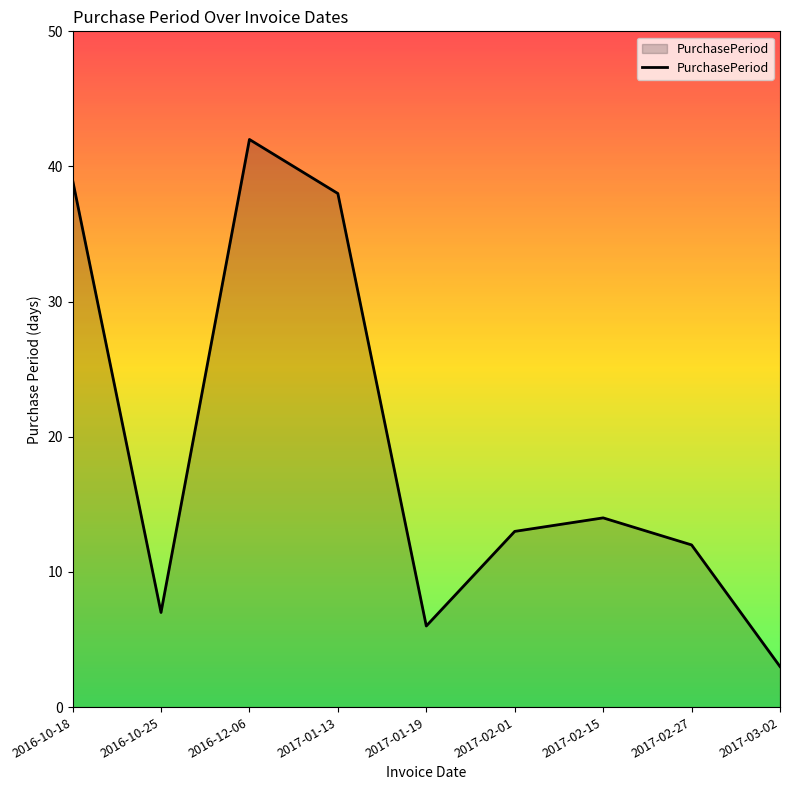

At which label is the value closest to 22?

2017-02-15